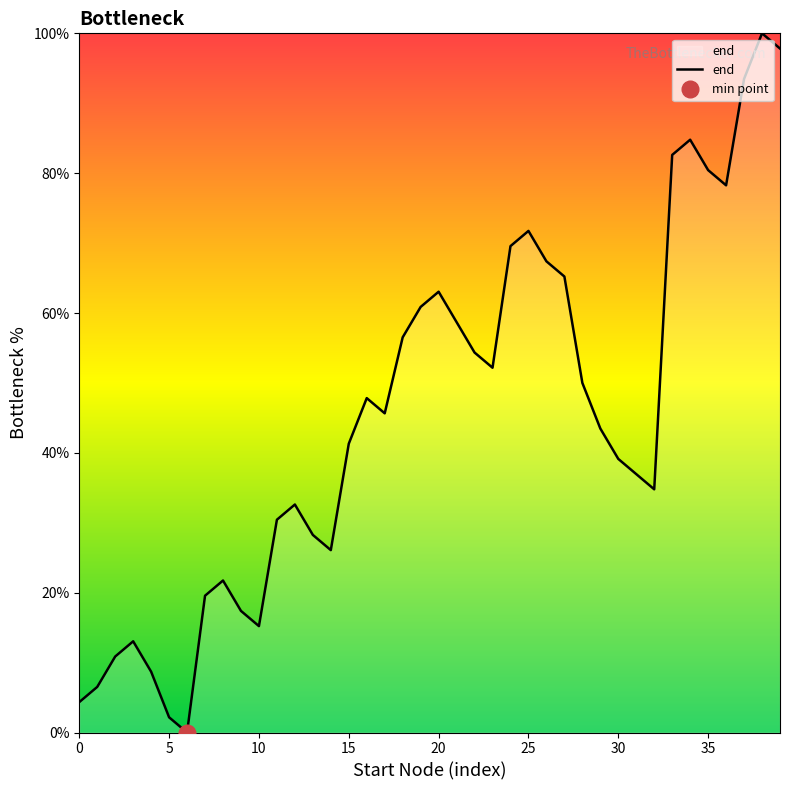

True or false: the data has more than 2 interior local peaks.

True